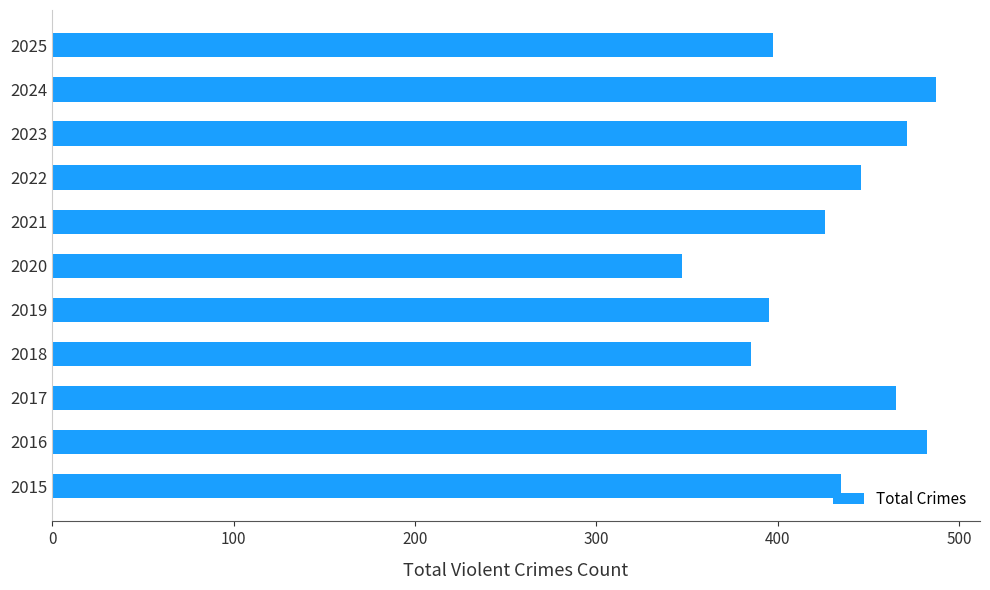

Count the number of categories in the chart.

11